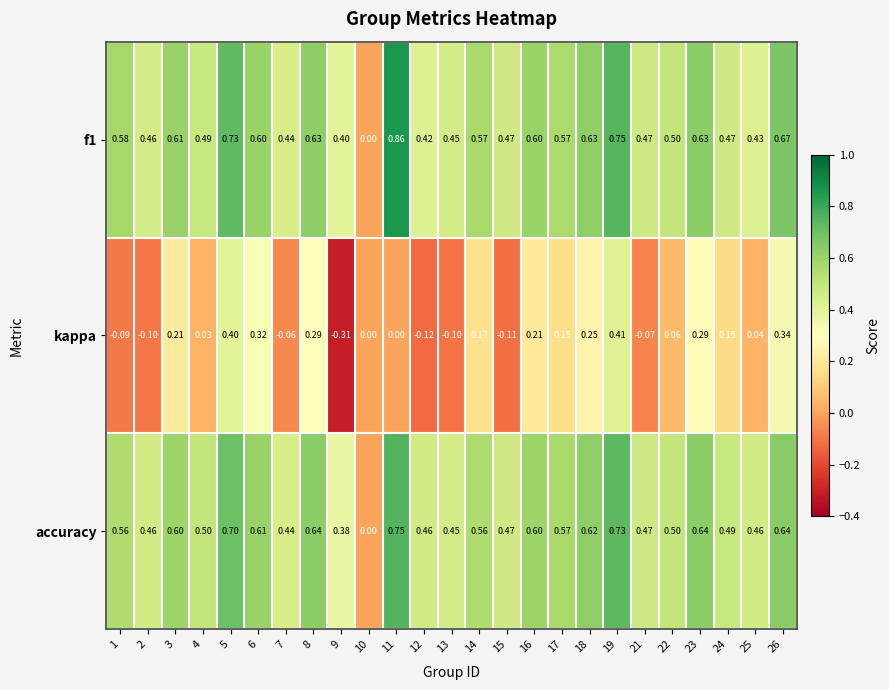

Rank the series at 5 from lowest to highest value.

kappa, accuracy, f1